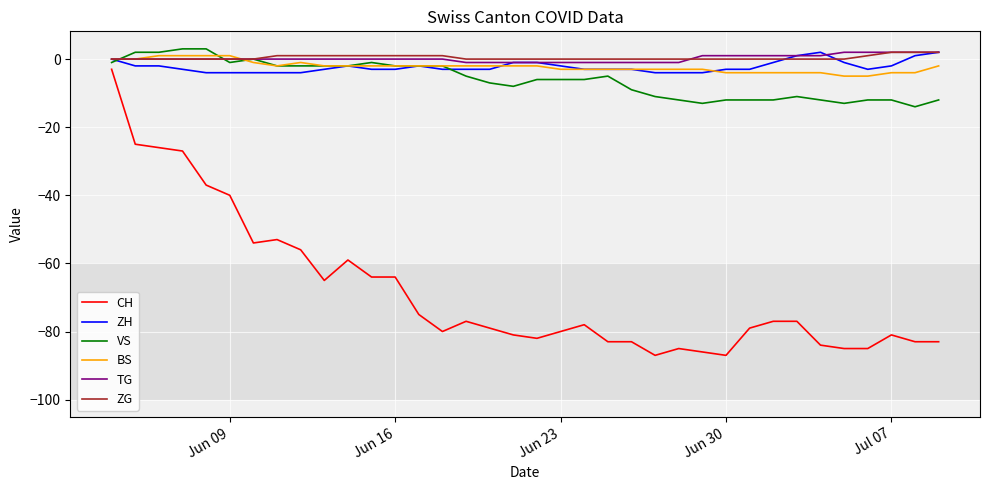

Which series has the largest range (max minus min)?

CH